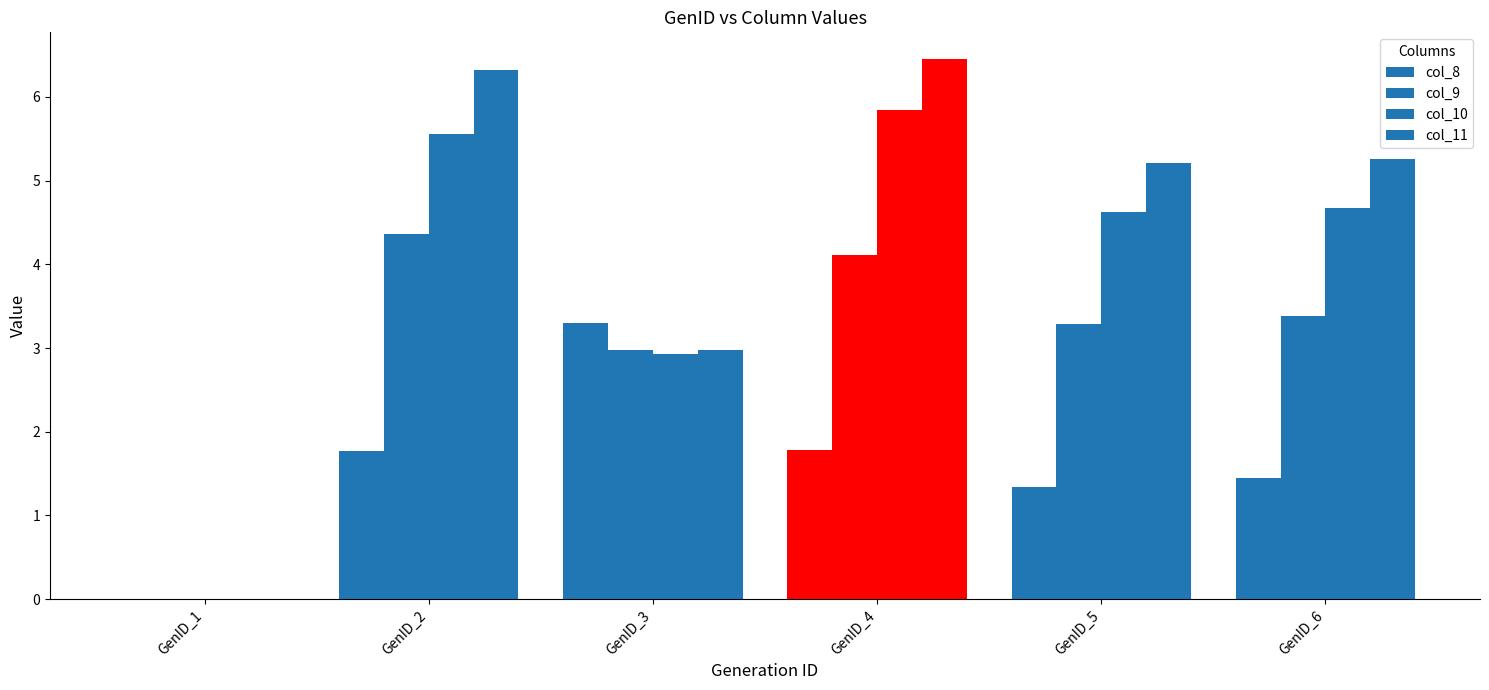

What is the total value across all series at GenID_4?

18.2